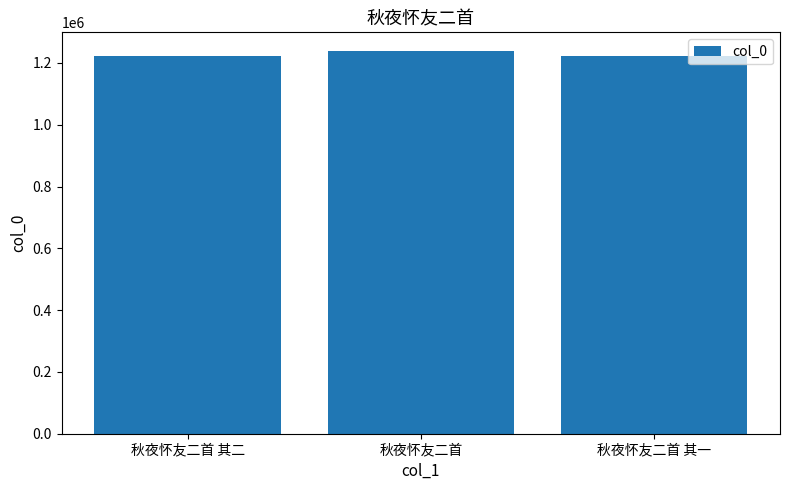

What is the smallest value displayed?

1222034